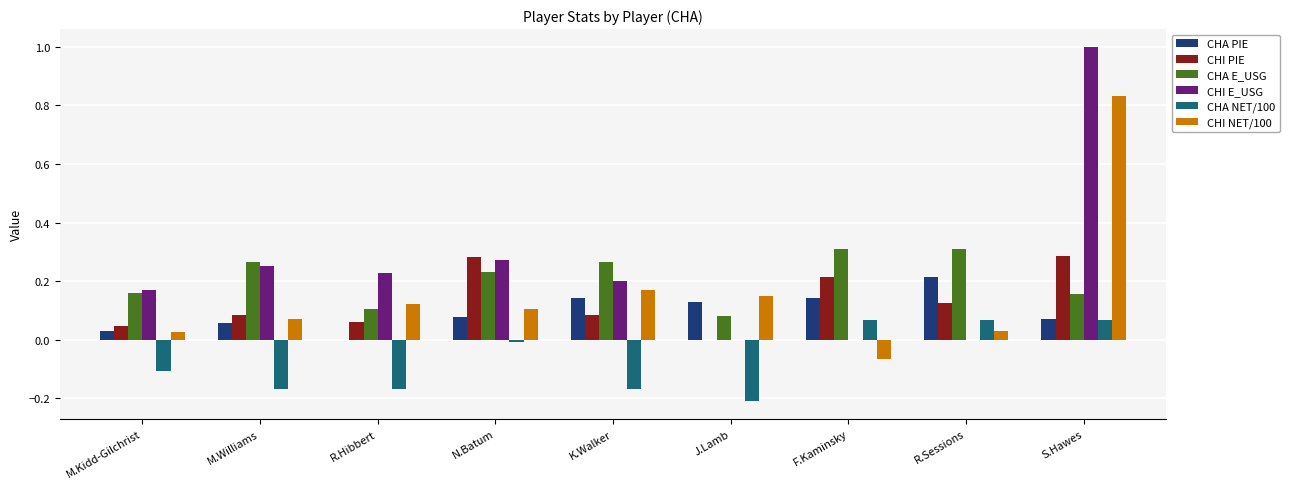

At which category is the sum across all series the highest?

S.Hawes